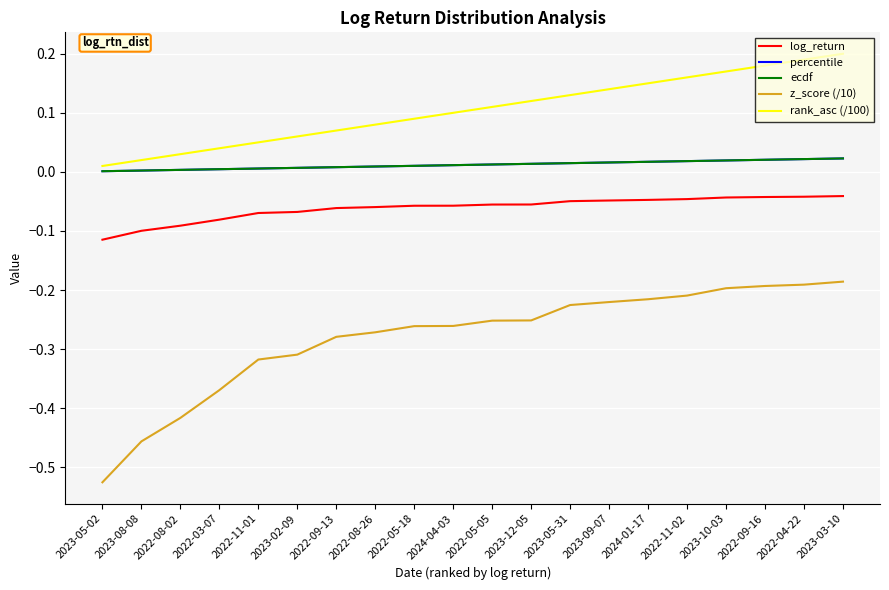

Is it true that log_return equals -0.1 at 2022-05-05?

True